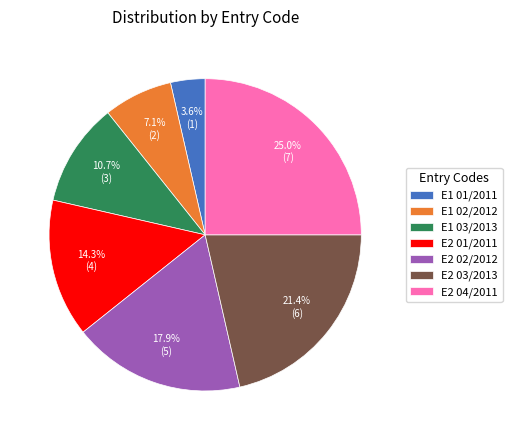

To the nearest percent, what portion does E1 01/2011 represent?

4%